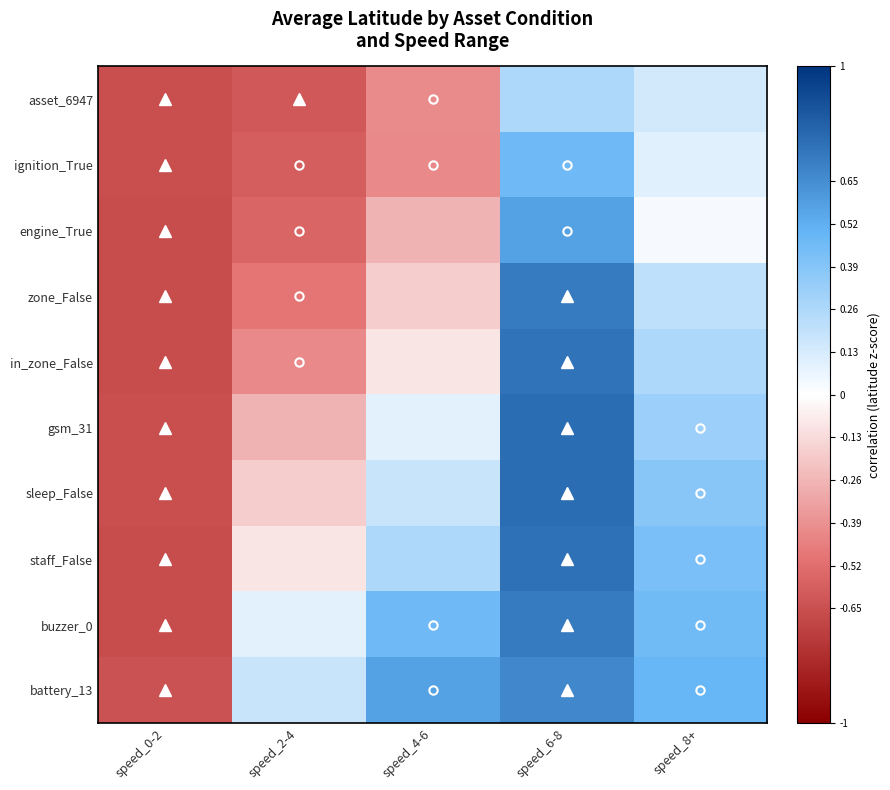

Count the number of categories in the chart.

5